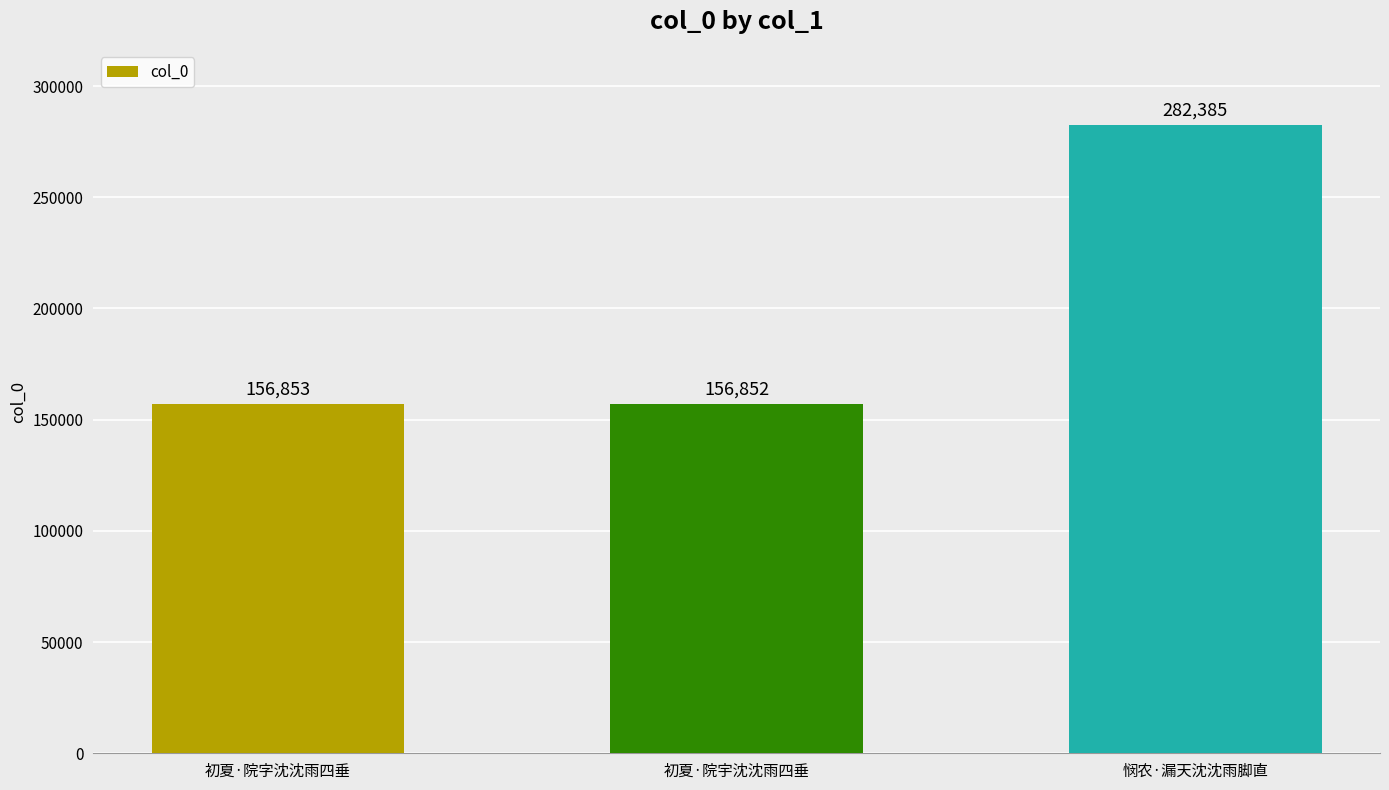

What is the ratio of the value at 悯农·漏天沈沈雨脚直 to the value at 初夏·院字沈沈雨四垂?

1.8